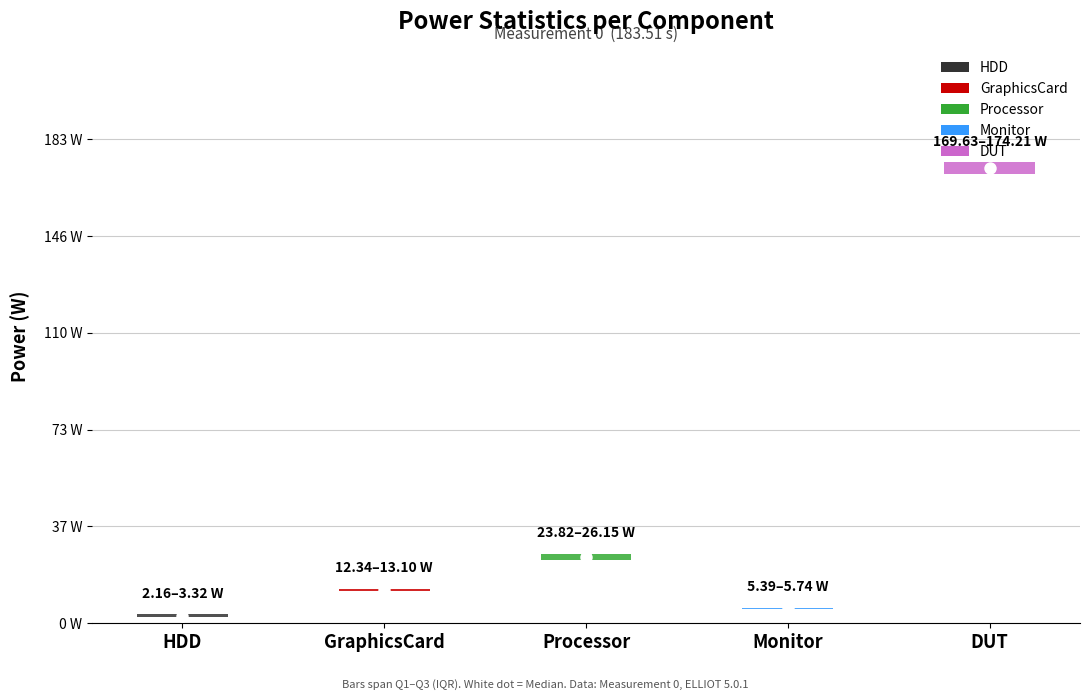

Is the value of q3_w at median_w greater than the value of q1_w at q1_w?

No